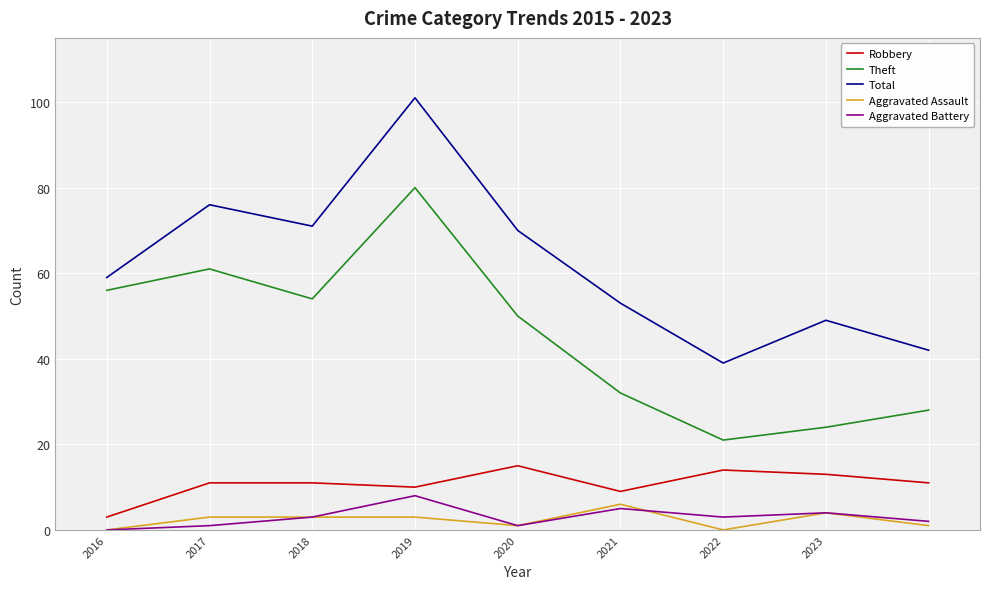

What is the lowest value of the Total series?

39